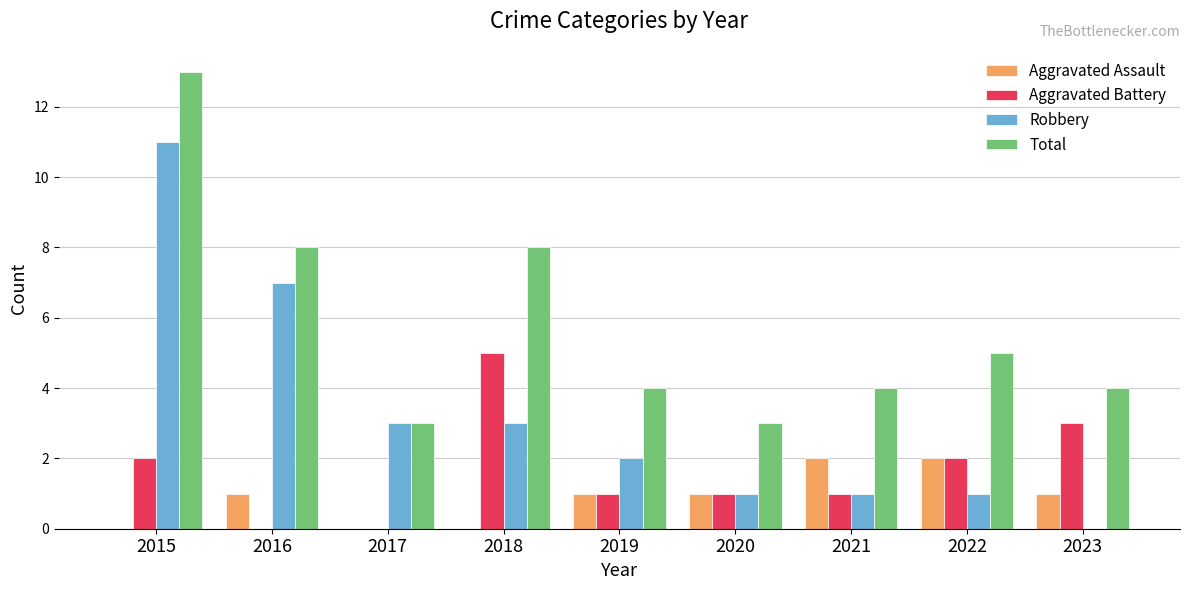

Is it true that Total equals 5 at 2022?

True